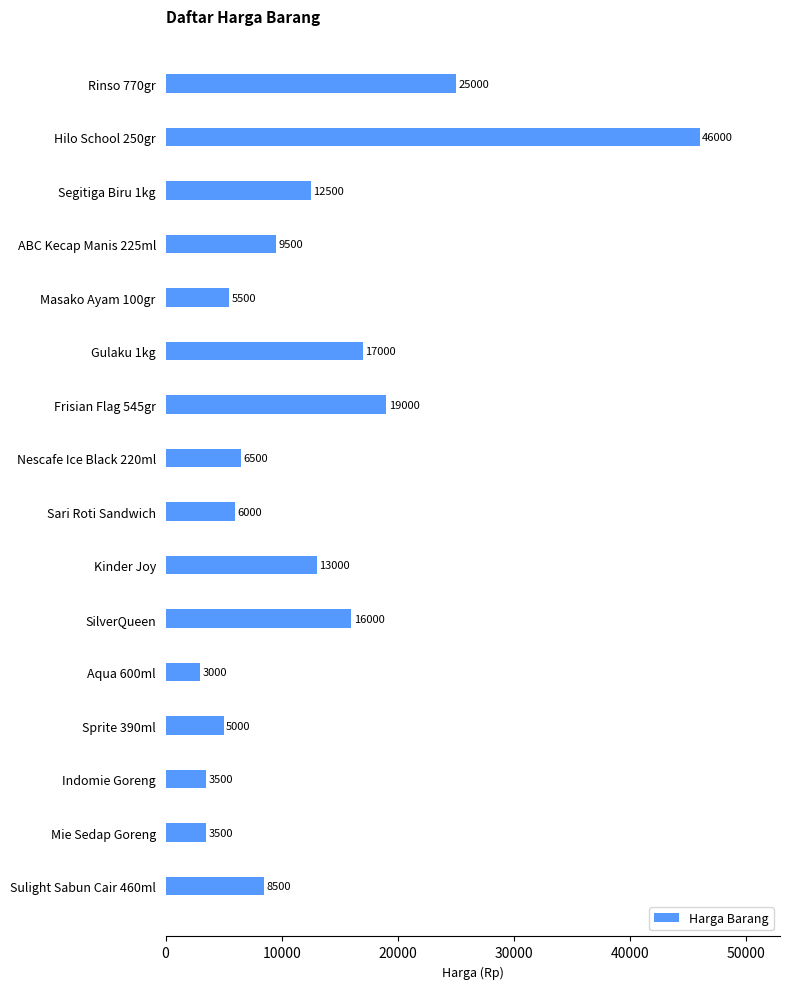

What is the smallest value displayed?

3000